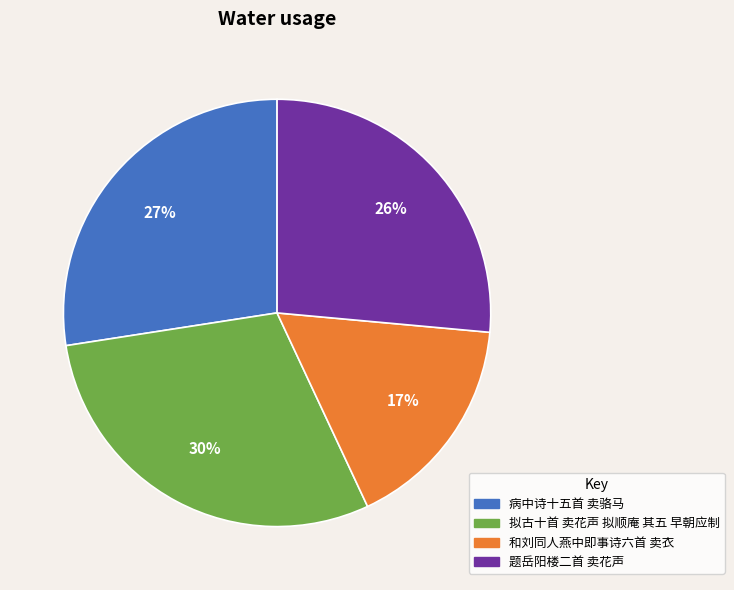

Combined, do 拟古十首 卖花声 拟顺庵 其五 早朝应制 and 和刘同人燕中即事诗六首 卖衣 account for over 50%?

No